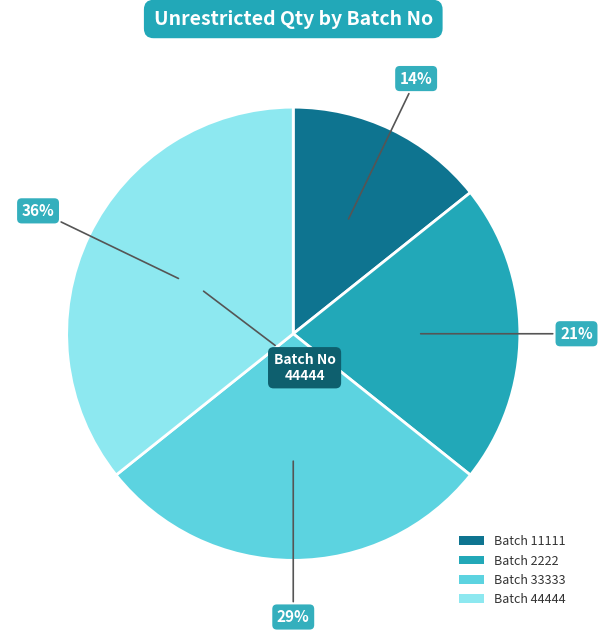

To the nearest percent, what is the average slice percentage?

25%